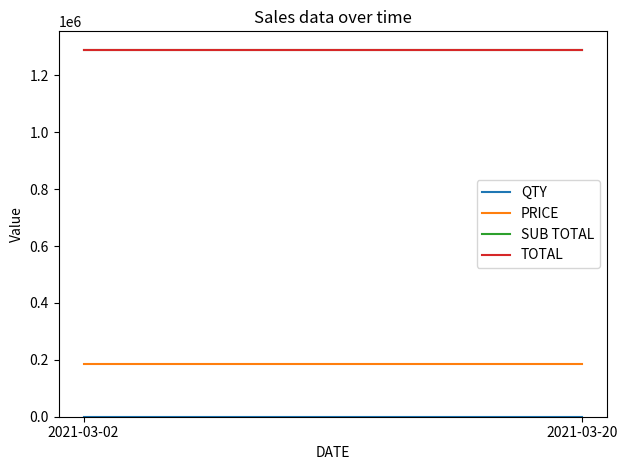

What is the value of the PRICE point at the 1st from the left?

184286.3